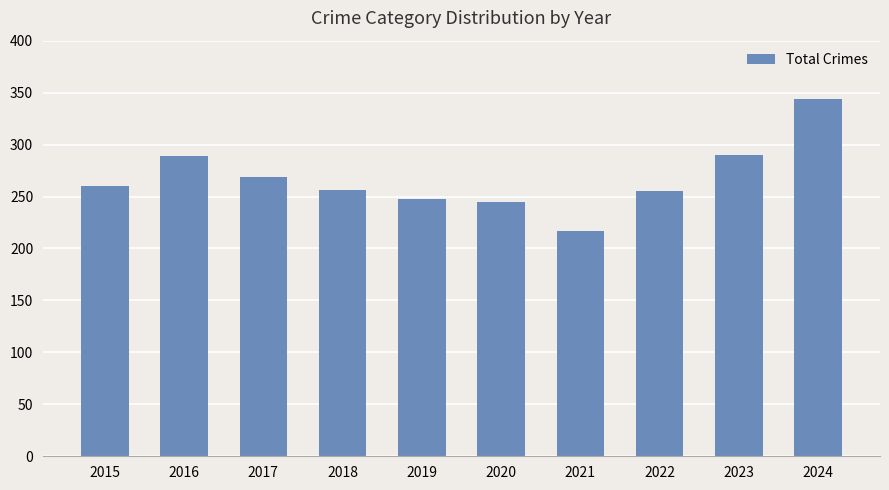

Does the chart contain any negative values?

No